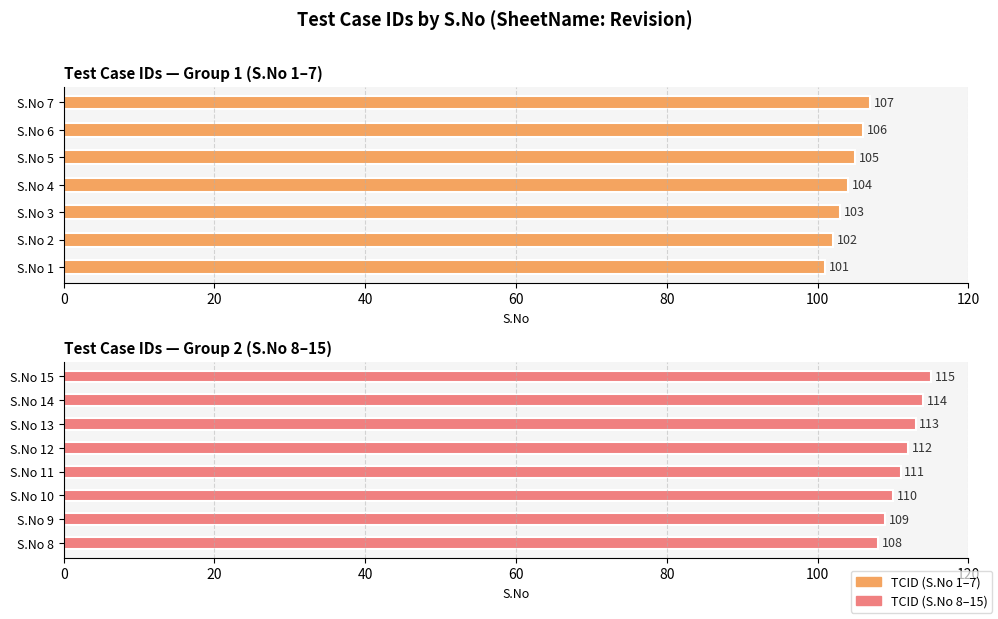

What is the difference between the values at 14 and 9?

5